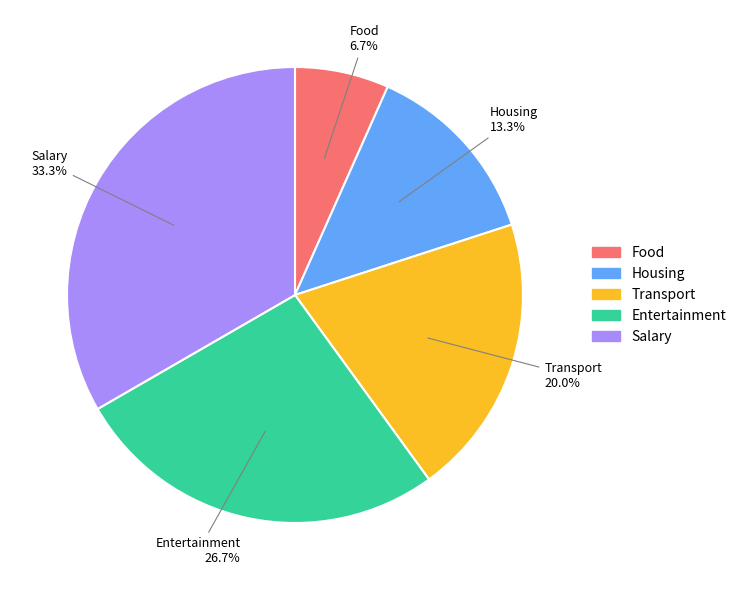

To the nearest percent, what is the combined percentage of Entertainment and Housing?

40%